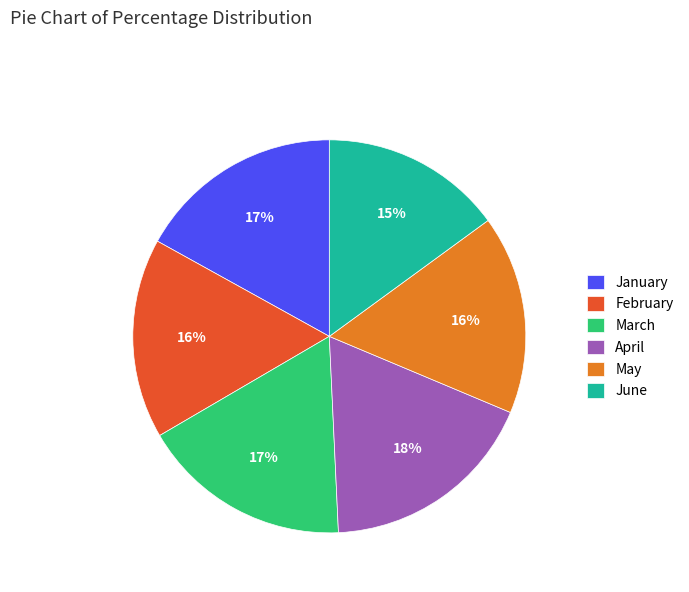

Is there any slice that represents more than half of the pie?

No